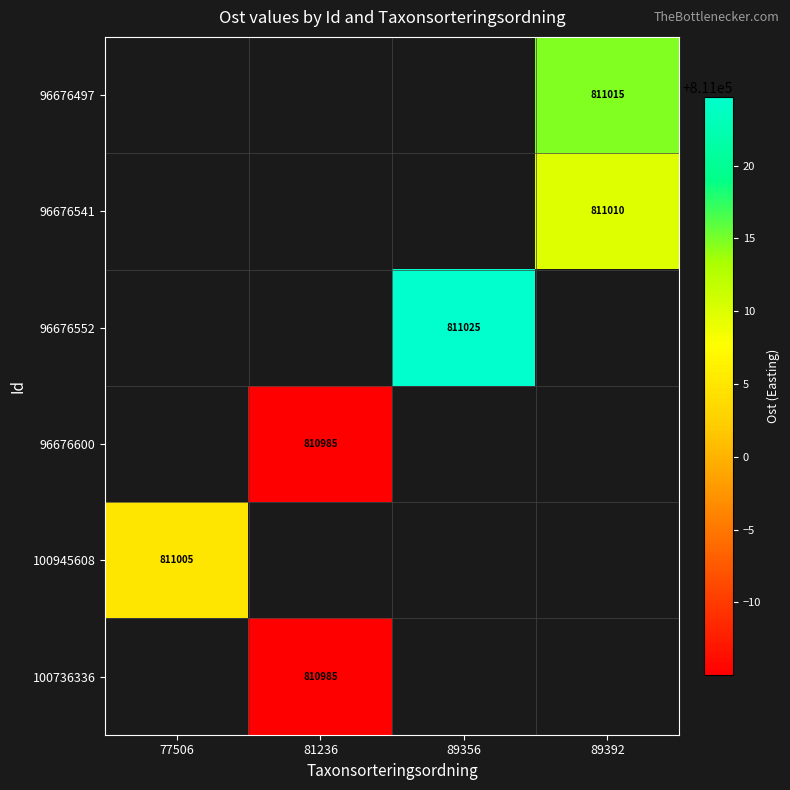

Count the number of categories in the chart.

4